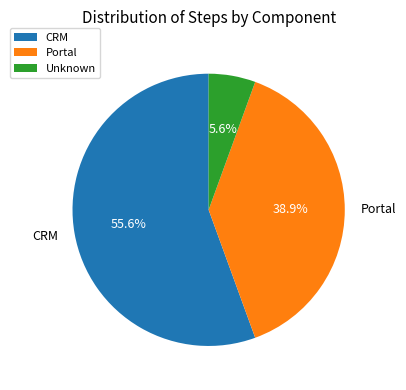

Rank the categories by value from highest to lowest.

CRM, Portal, Unknown